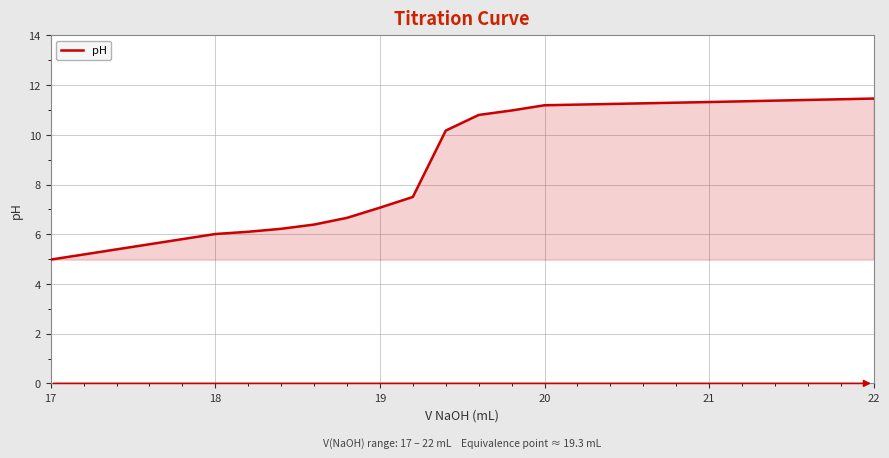

Does the chart have visible grid lines?

Yes